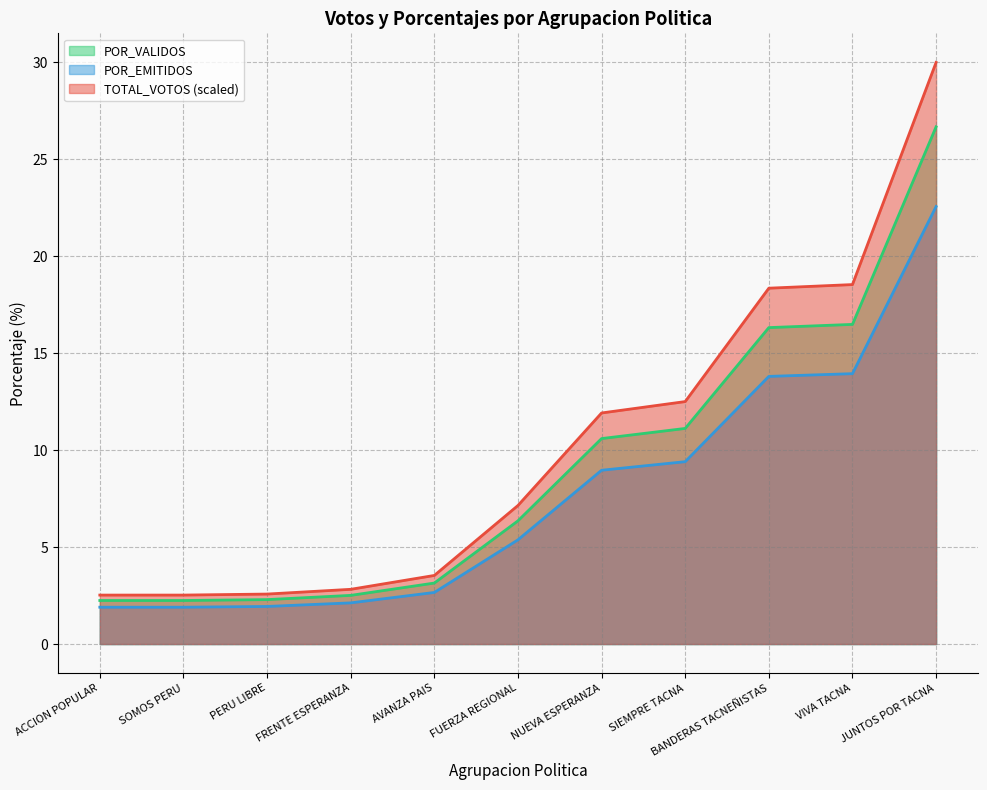

True or false: POR_EMITIDOS has a value of 8.2 at JUNTOS POR TACNA.

False